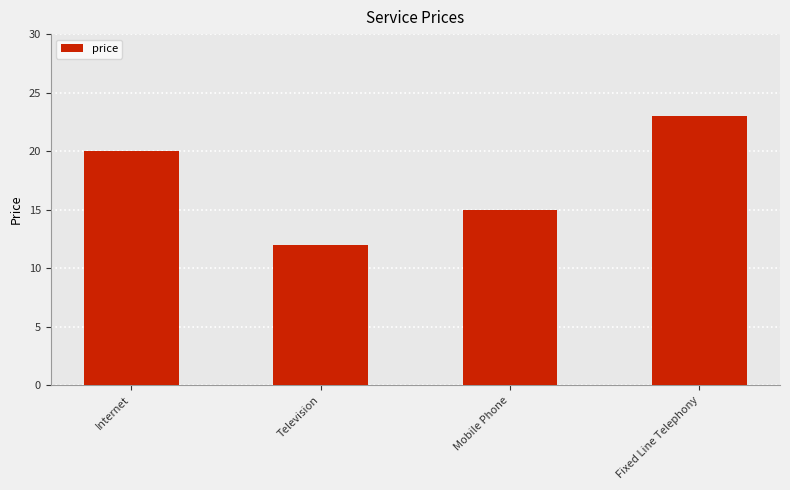

What is the sum of the values at Fixed Line Telephony and Television?

35